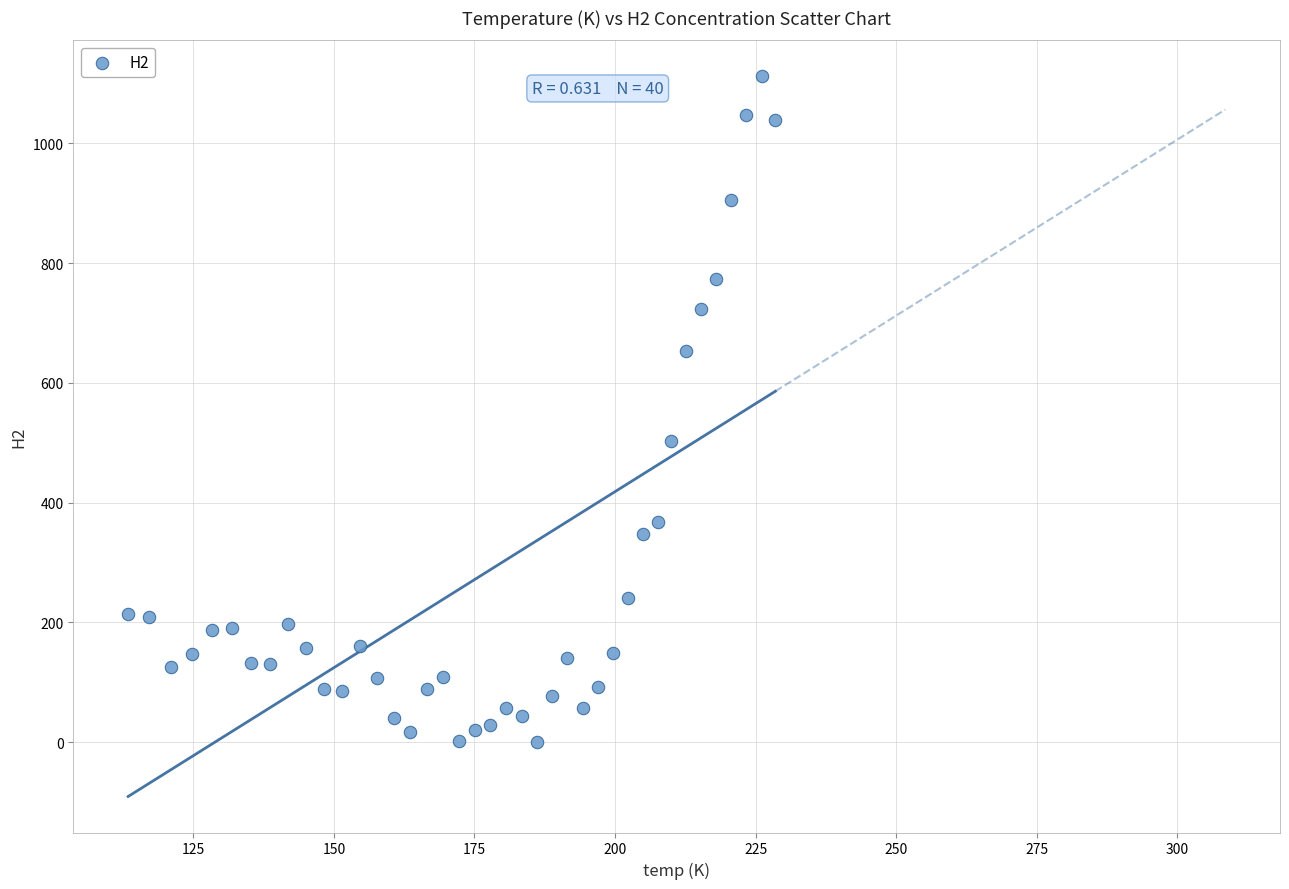

What is the range of X values (max minus min)?

115.1